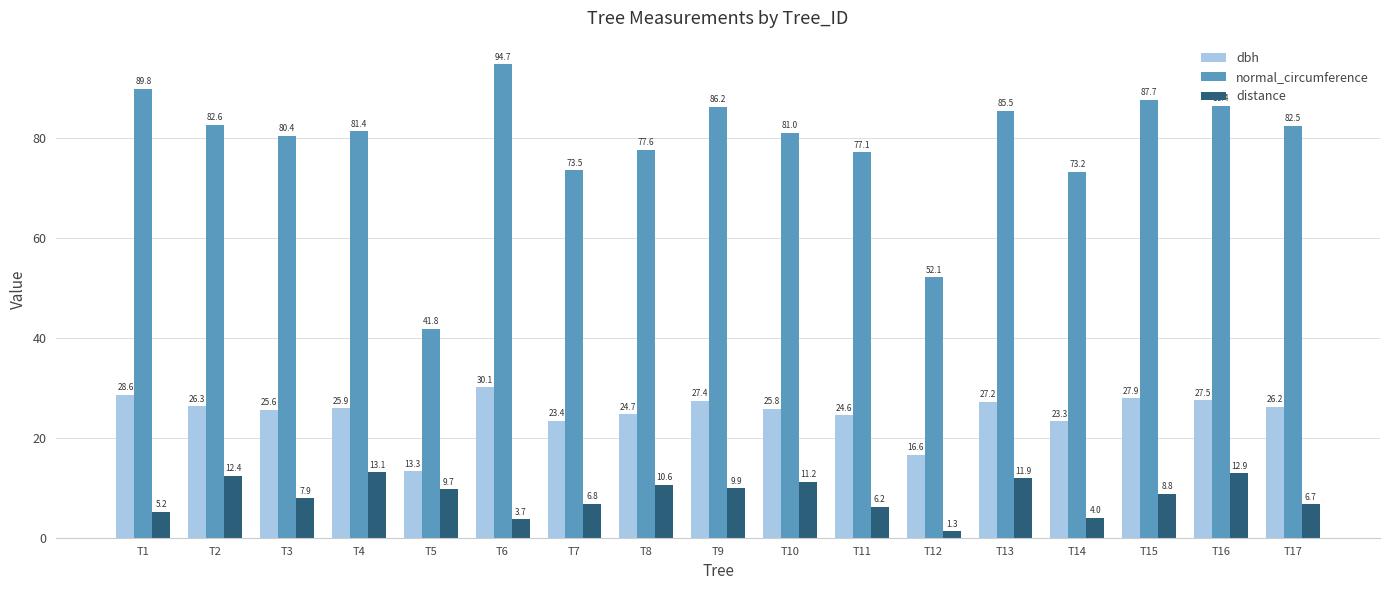

What are all the series names shown in the legend?

dbh, normal_circumference, distance